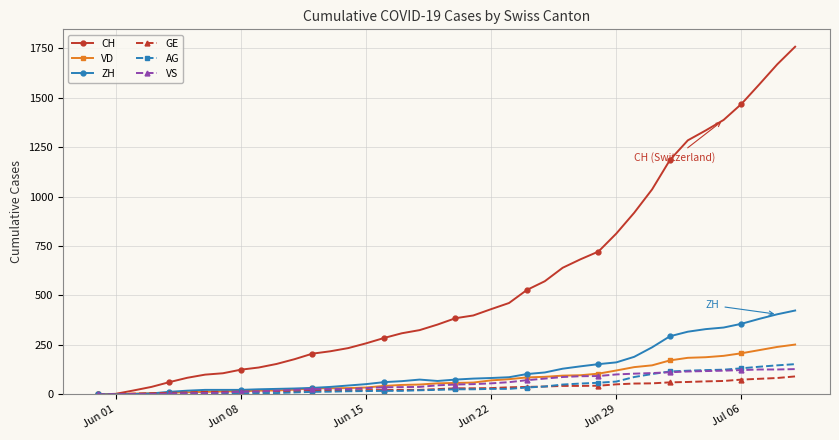

What is the maximum value for AG?

153